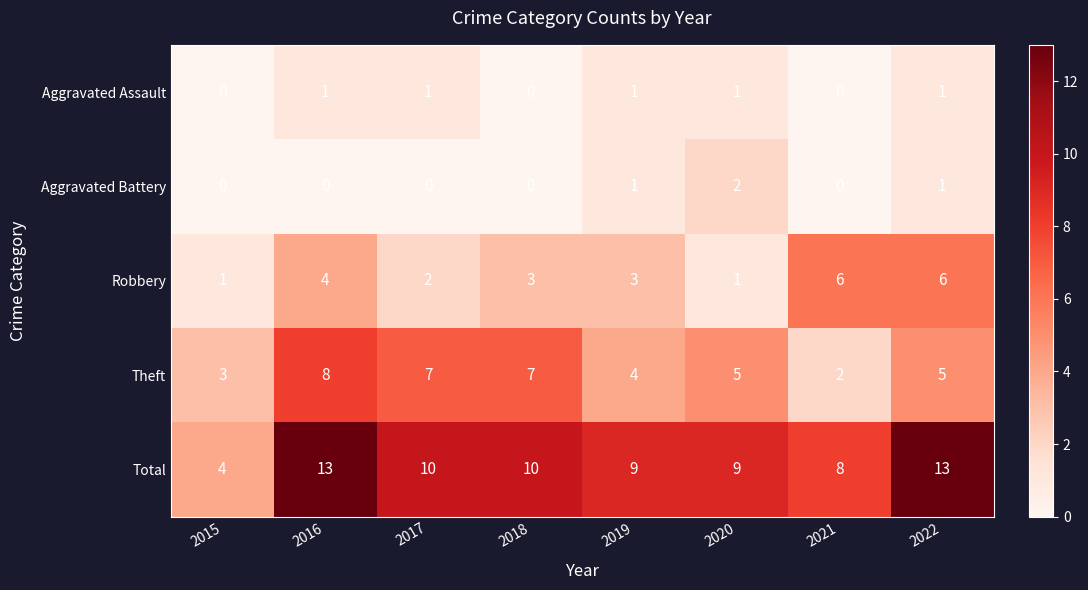

Rank the series at 2016 from highest to lowest value.

Total, Theft, Robbery, Aggravated Assault, Aggravated Battery